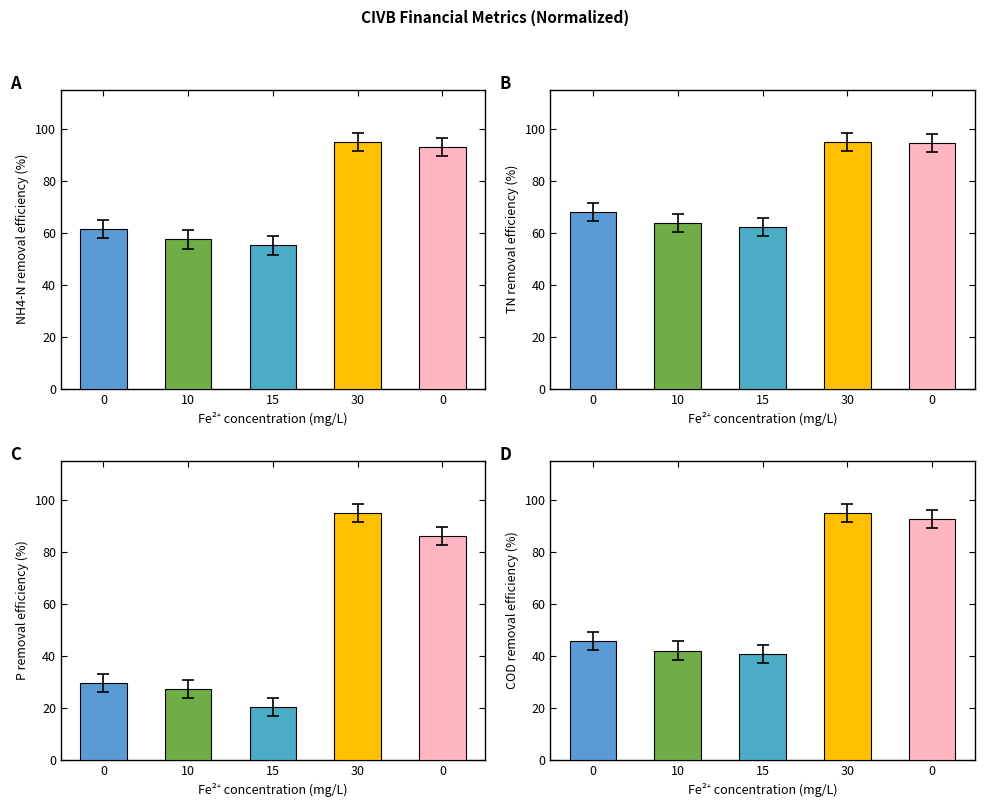

What is the sum of all Net Income values?

315.8